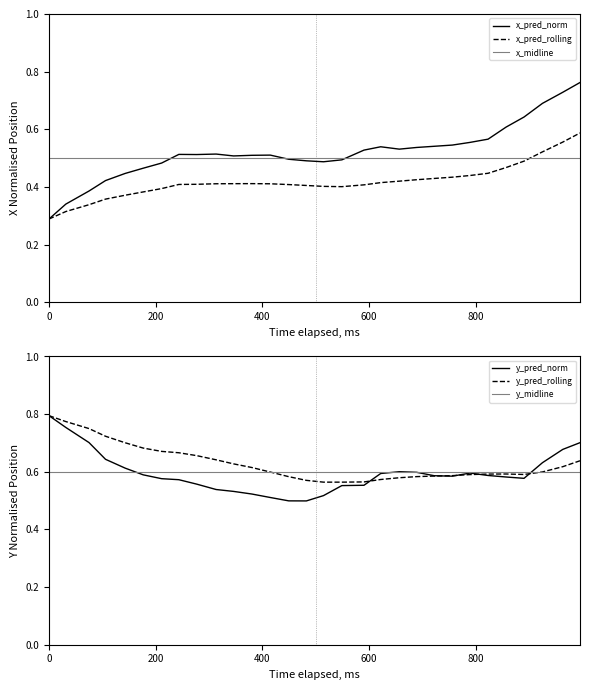

True or false: x_pred_rolling and x_midline cross at least once.

True